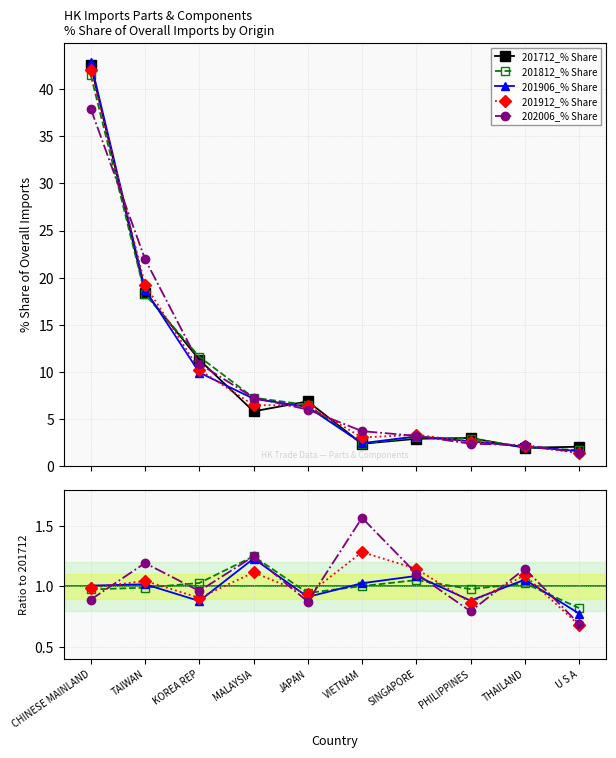

At which category does 202006_% Share reach its first local peak?

TAIWAN